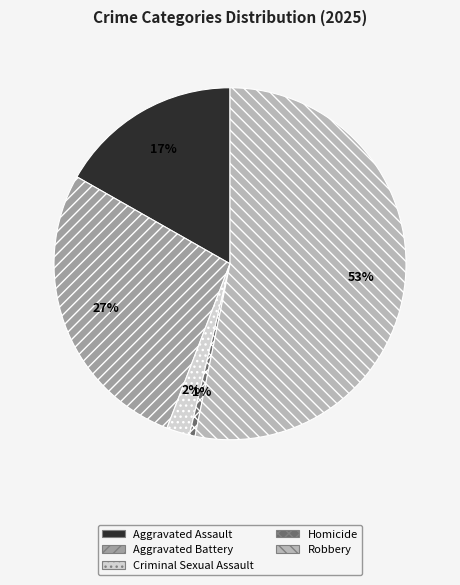

To the nearest percent, what is the difference between the Robbery and Aggravated Battery slice percentages?

26%